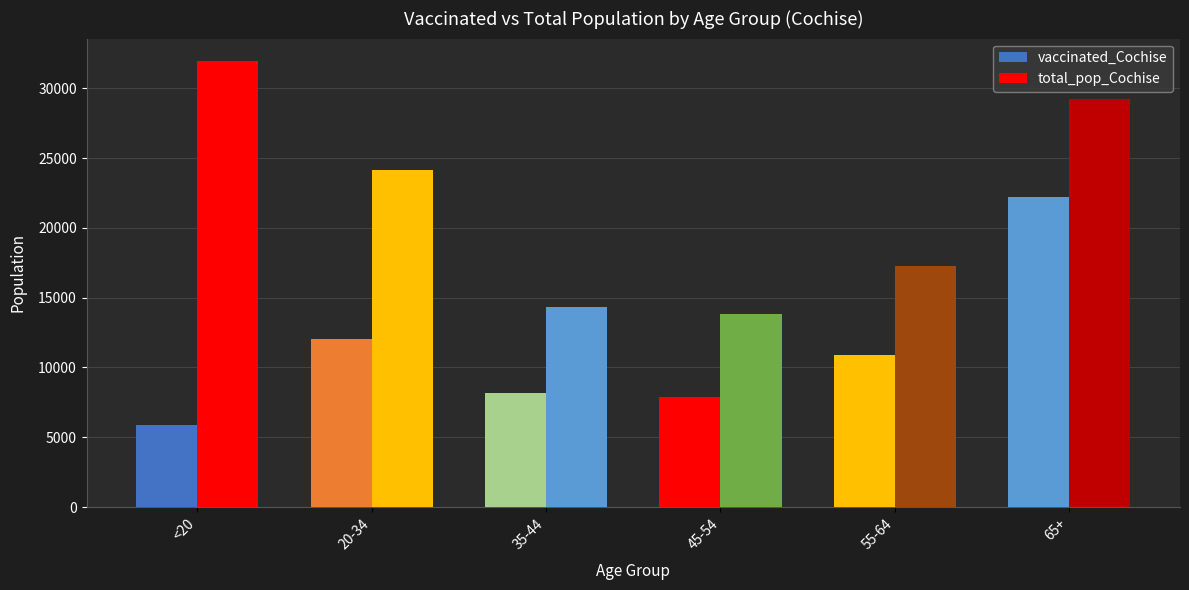

Reading left to right, transcribe all the data shown in this chart.

vaccinated_Cochise: <20=5877	20-34=12065	35-44=8166	45-54=7879	55-64=10901	65+=22223
total_pop_Cochise: <20=31961	20-34=24177	35-44=14339	45-54=13812	55-64=17291	65+=29228